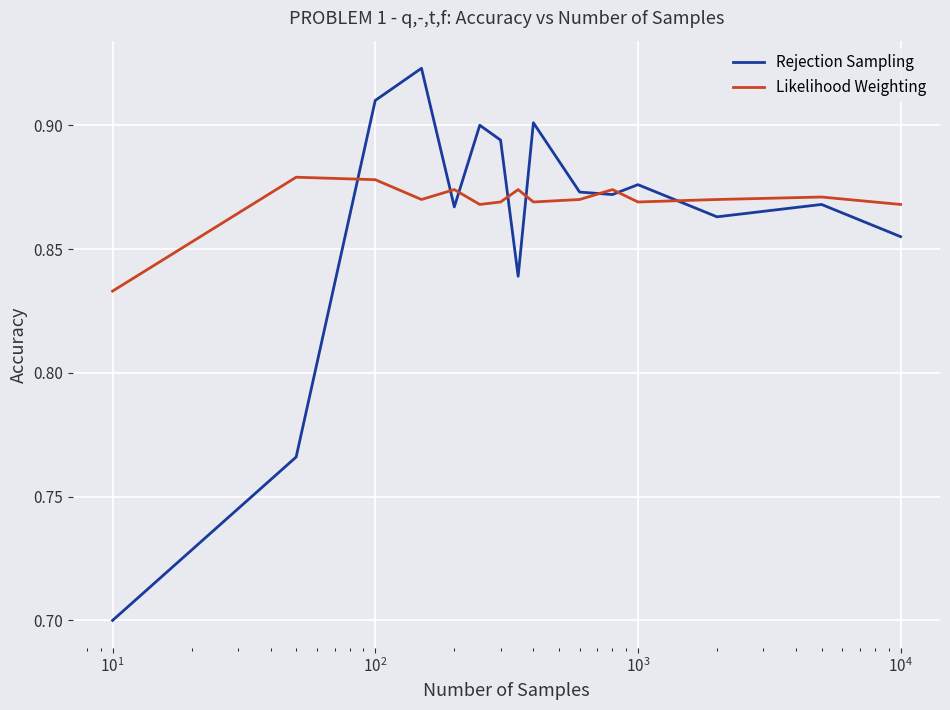

How many distinct data groups are displayed?

2